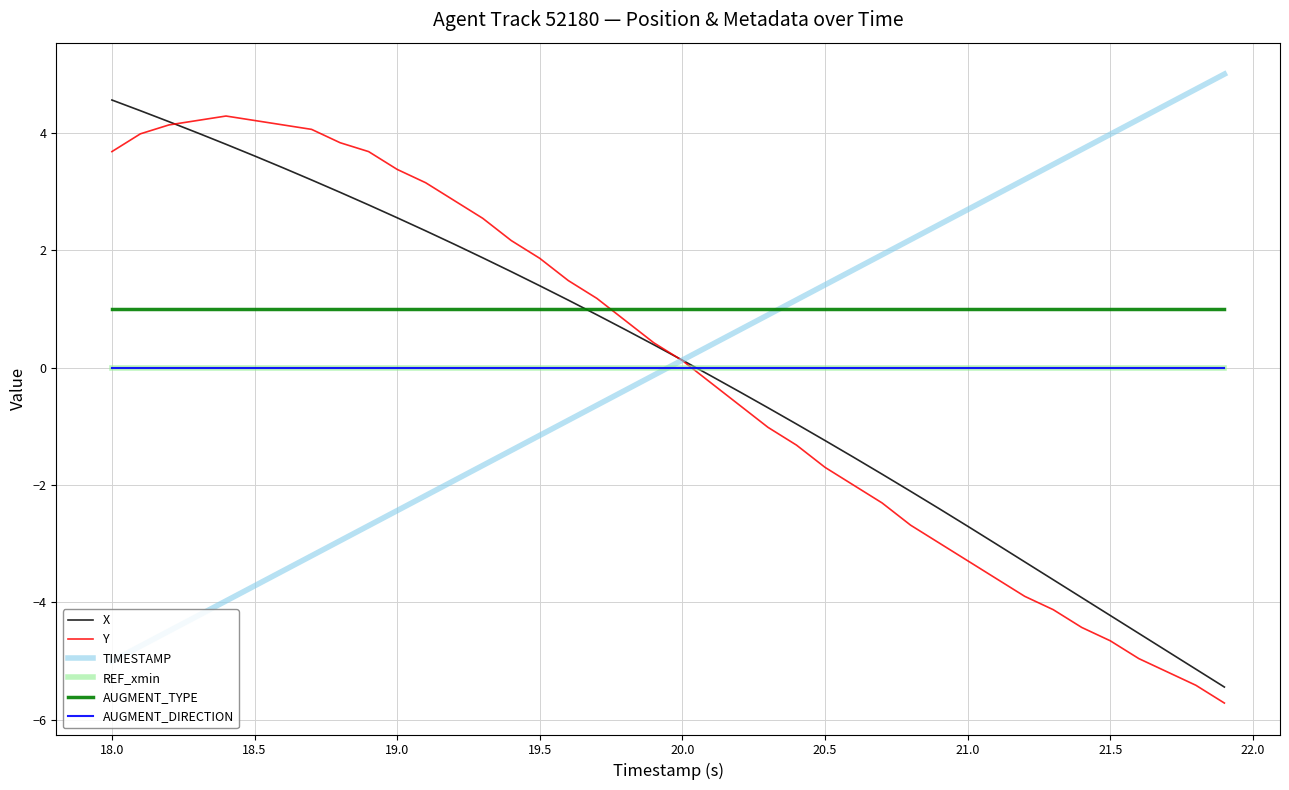

Is this an area chart (filled region under the line)?

No